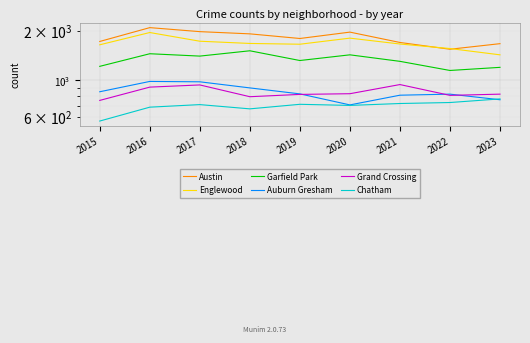

True or false: Garfield Park has a value of 479 at 2017.

False